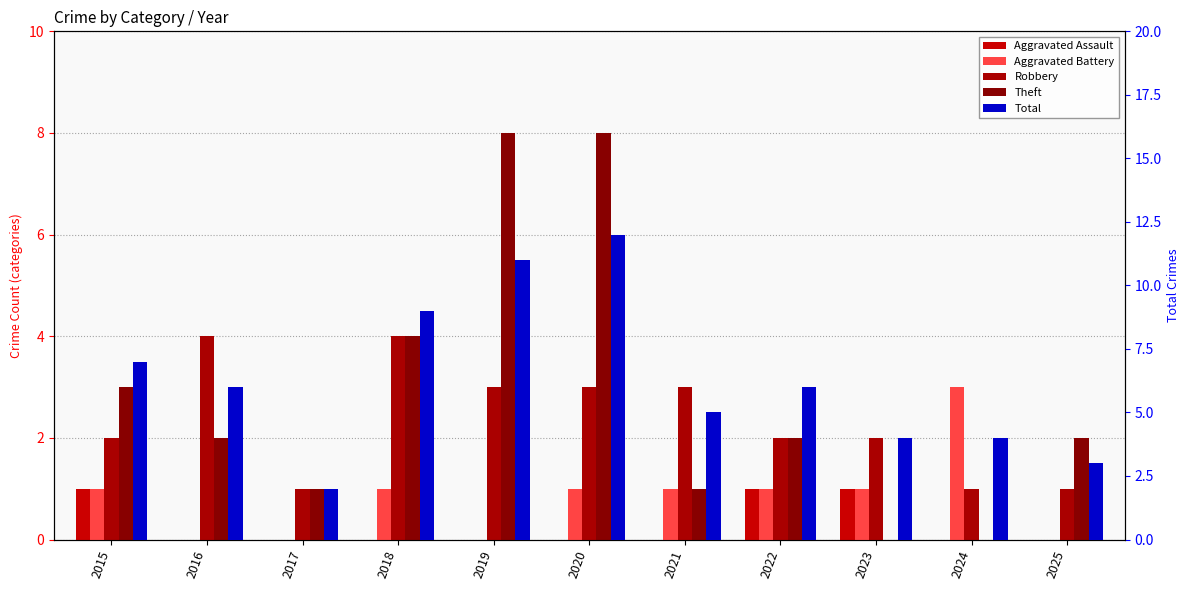

Which series has the largest total across all categories?

Total